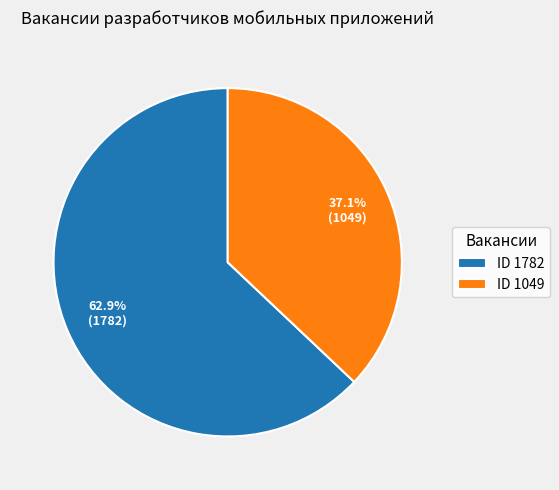

To the nearest percent, what is the difference between the largest and smallest slice percentages?

26%